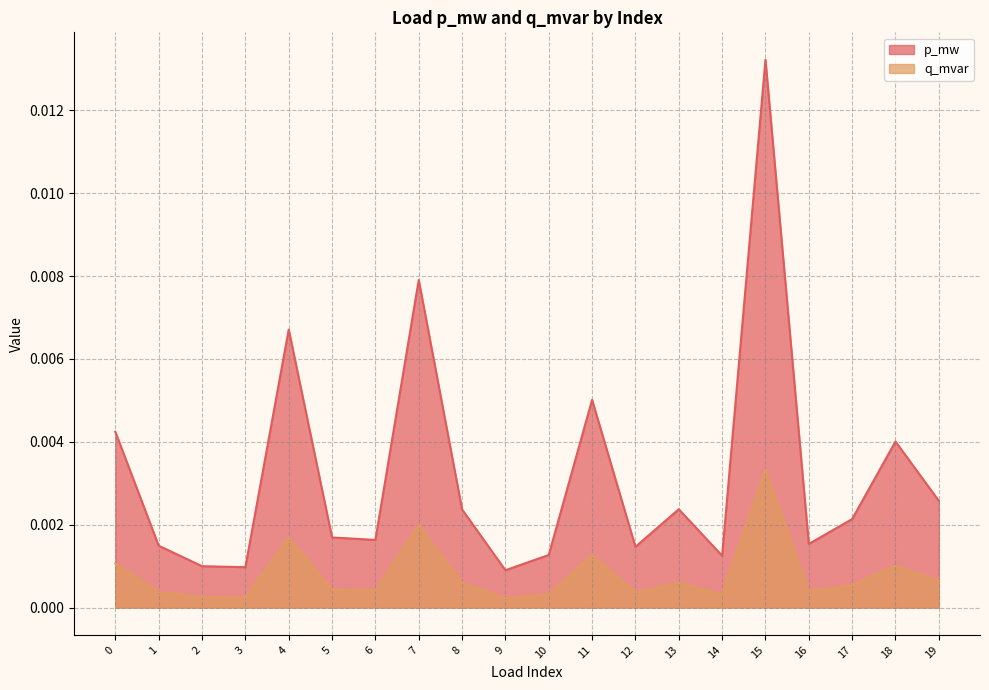

True or false: p_mw and q_mvar cross at least once.

False